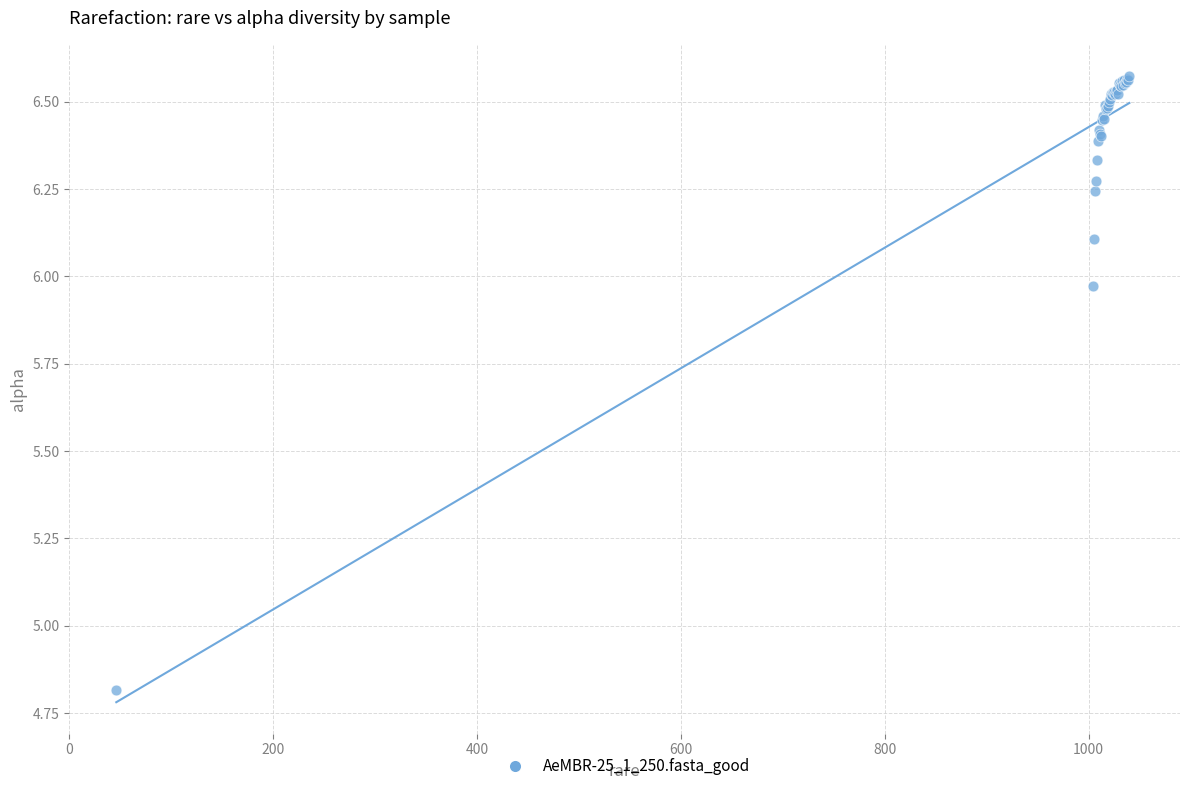

What Y value in the scatter plot is closest to 5?

4.8